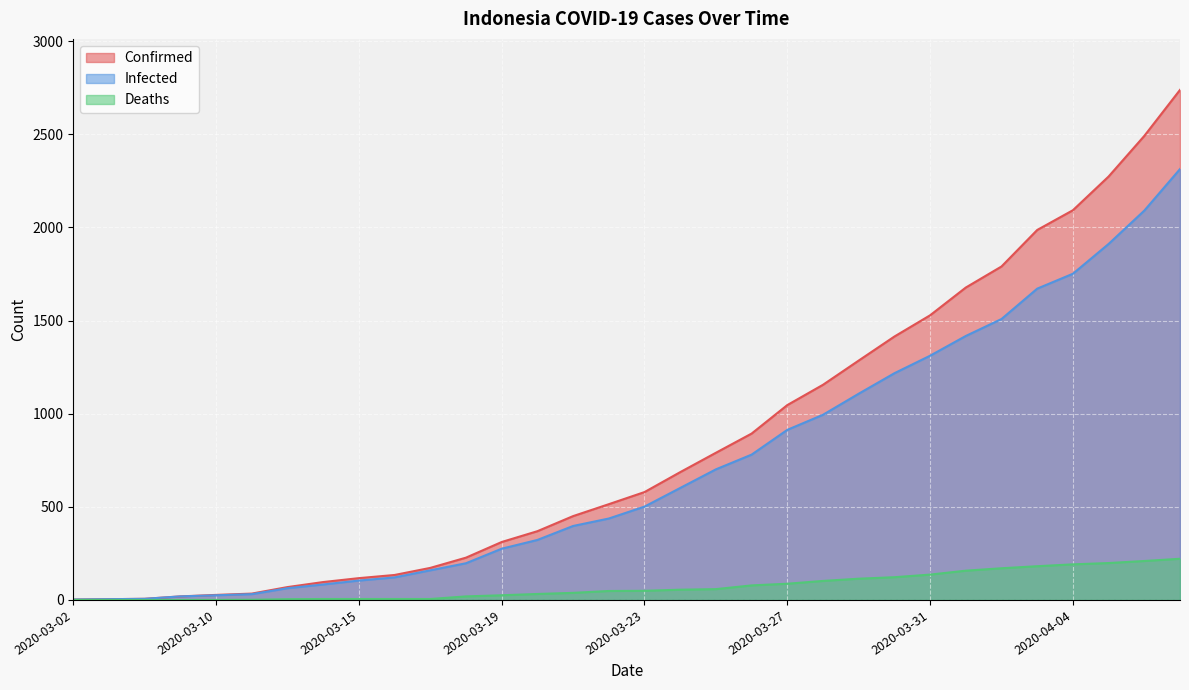

Reading right to left, what are all the values shown in this chart?

Confirmed: 2020-04-07=2738	2020-04-06=2491	2020-04-05=2273	2020-04-04=2092	2020-04-03=1986	2020-04-02=1790	2020-04-01=1677	2020-03-31=1528	2020-03-30=1414	2020-03-29=1285	2020-03-28=1155	2020-03-27=1046	2020-03-26=893	2020-03-25=790	2020-03-24=686	2020-03-23=579	2020-03-22=514	2020-03-21=450	2020-03-20=369	2020-03-19=311	2020-03-18=227	2020-03-17=172	2020-03-16=134	2020-03-15=117	2020-03-14=96	2020-03-13=69	2020-03-11=34	2020-03-10=27	2020-03-09=19	2020-03-08=6	2020-03-06=4	2020-03-02=2
Infected: 2020-04-07=2313	2020-04-06=2090	2020-04-05=1911	2020-04-04=1751	2020-04-03=1671	2020-04-02=1508	2020-04-01=1417	2020-03-31=1311	2020-03-30=1217	2020-03-29=1107	2020-03-28=994	2020-03-27=913	2020-03-26=780	2020-03-25=701	2020-03-24=601	2020-03-23=501	2020-03-22=437	2020-03-21=397	2020-03-20=322	2020-03-19=275	2020-03-18=197	2020-03-17=159	2020-03-16=121	2020-03-15=104	2020-03-14=83	2020-03-13=63	2020-03-11=31	2020-03-10=25	2020-03-09=19	2020-03-08=6	2020-03-06=4	2020-03-02=2
Deaths: 2020-04-07=221	2020-04-06=209	2020-04-05=198	2020-04-04=191	2020-04-03=181	2020-04-02=170	2020-04-01=157	2020-03-31=136	2020-03-30=122	2020-03-29=114	2020-03-28=102	2020-03-27=87	2020-03-26=78	2020-03-25=58	2020-03-24=55	2020-03-23=49	2020-03-22=48	2020-03-21=38	2020-03-20=32	2020-03-19=25	2020-03-18=19	2020-03-17=5	2020-03-16=5	2020-03-15=5	2020-03-14=5	2020-03-13=4	2020-03-11=1	2020-03-10=0	2020-03-09=0	2020-03-08=0	2020-03-06=0	2020-03-02=0